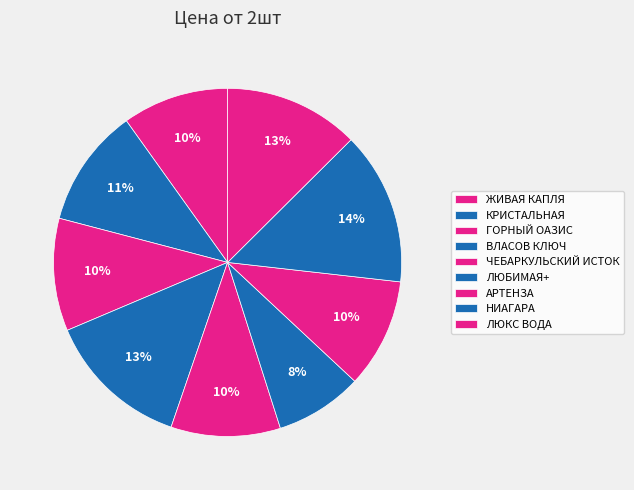

How many slices are in this pie chart?

9